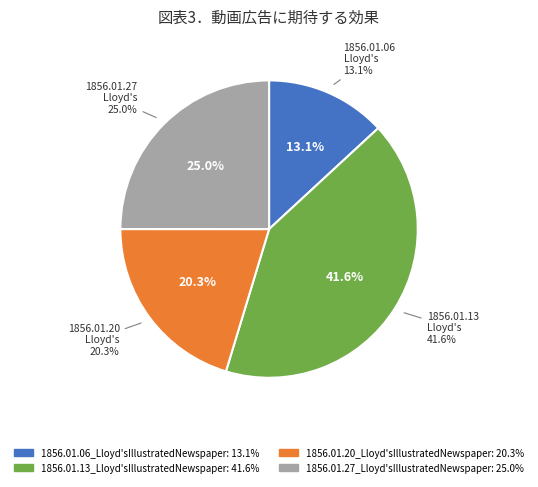

Is it true that 1856.01.06_Lloyd'sIllustratedNewspaper is 1% of the pie?

False